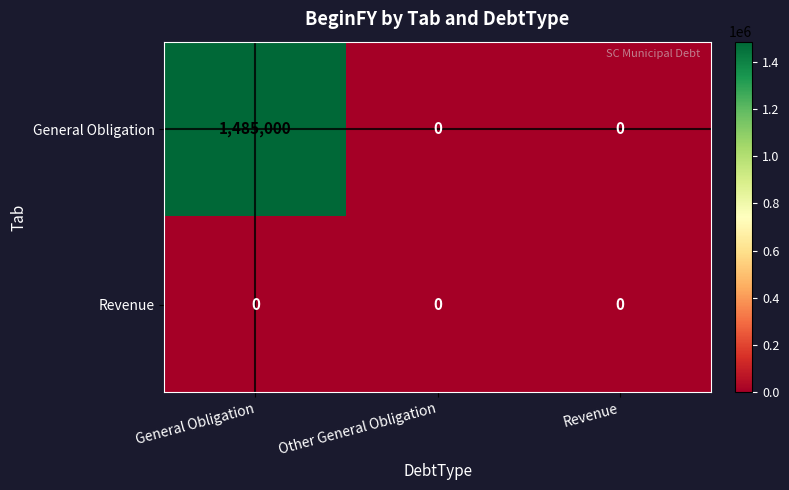

What is the greatest value displayed?

1485000